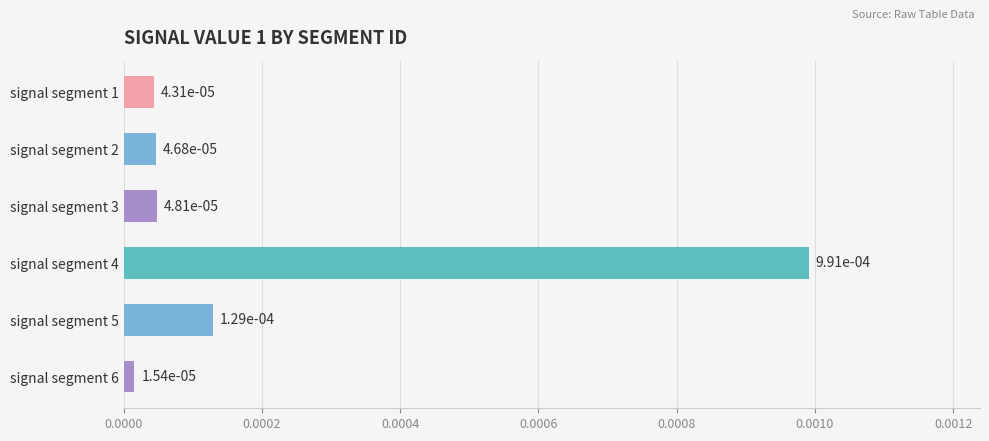

Does the chart contain any negative values?

No